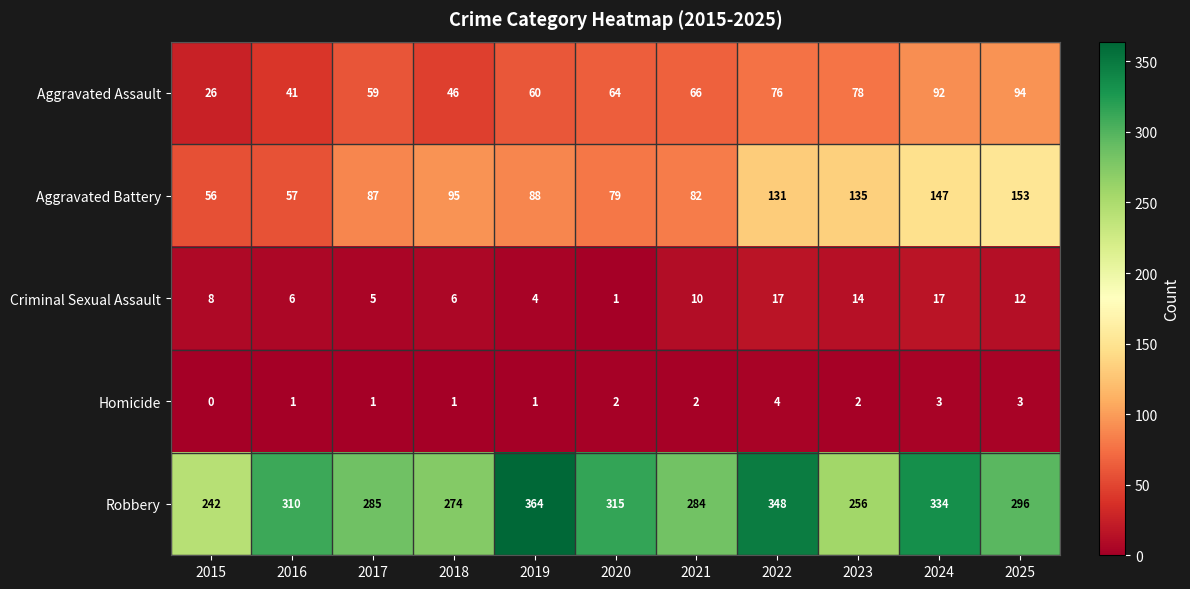

Which series has the largest total across all categories?

Robbery